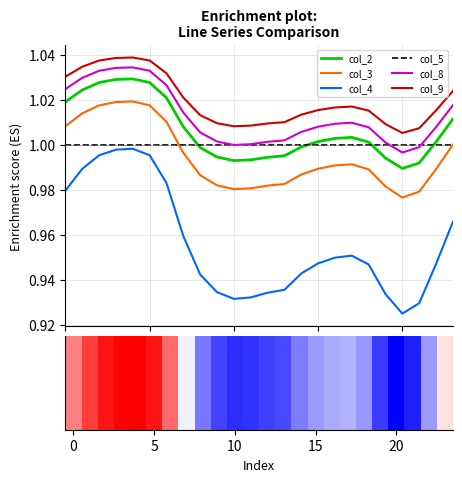

What is the value of the col_4 bar at the 2nd from the left?

1.0